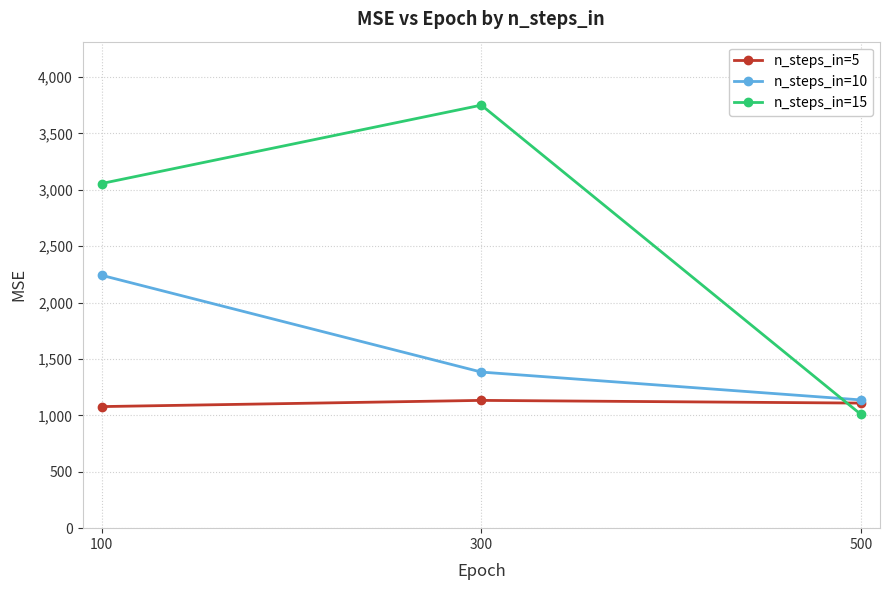

Rank the series by their maximum value, from highest to lowest.

n_steps_in=15, n_steps_in=10, n_steps_in=5